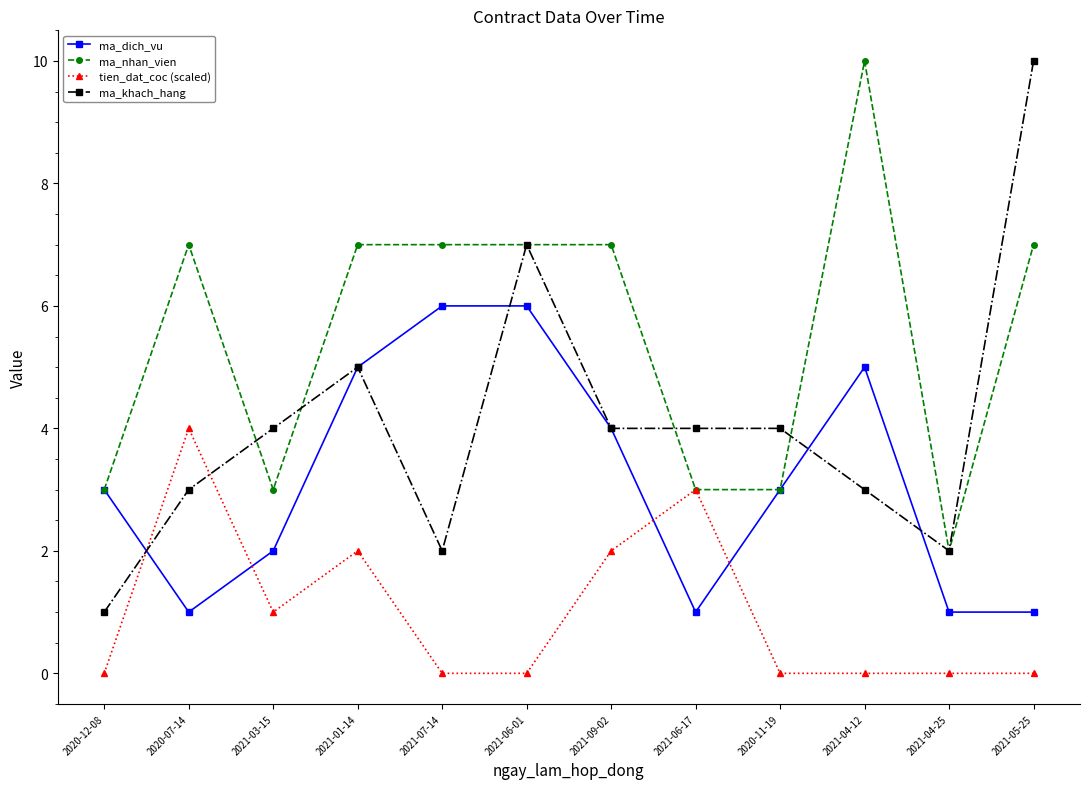

Where is the first local maximum for ma_nhan_vien?

2020-07-14